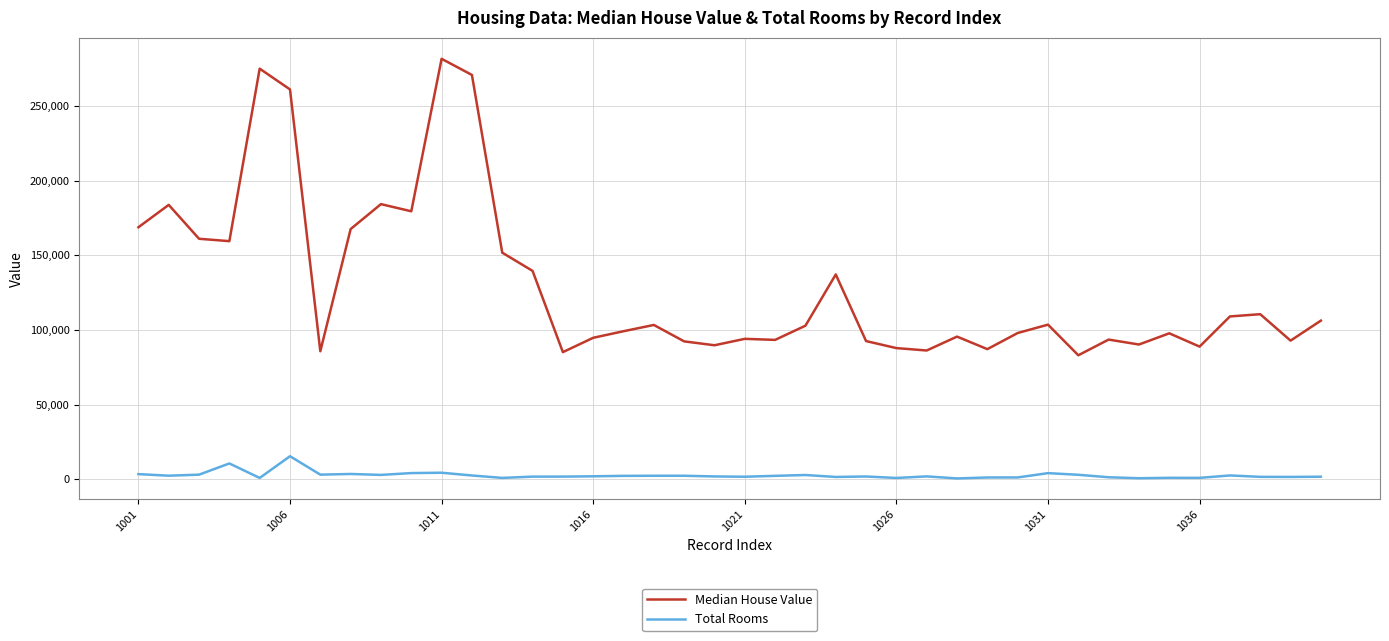

True or false: Median House Value and Total Rooms cross at least once.

False